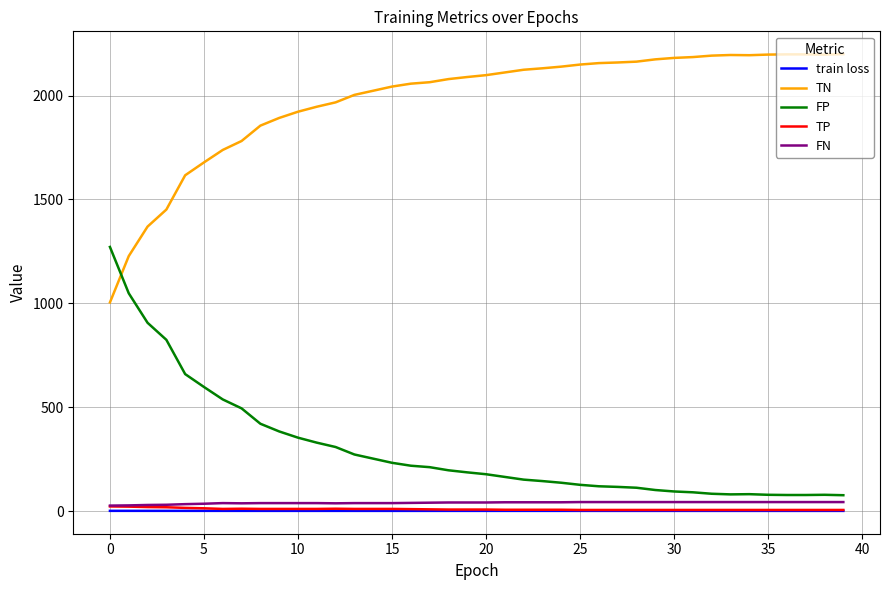

True or false: FN and train loss cross at least once.

False